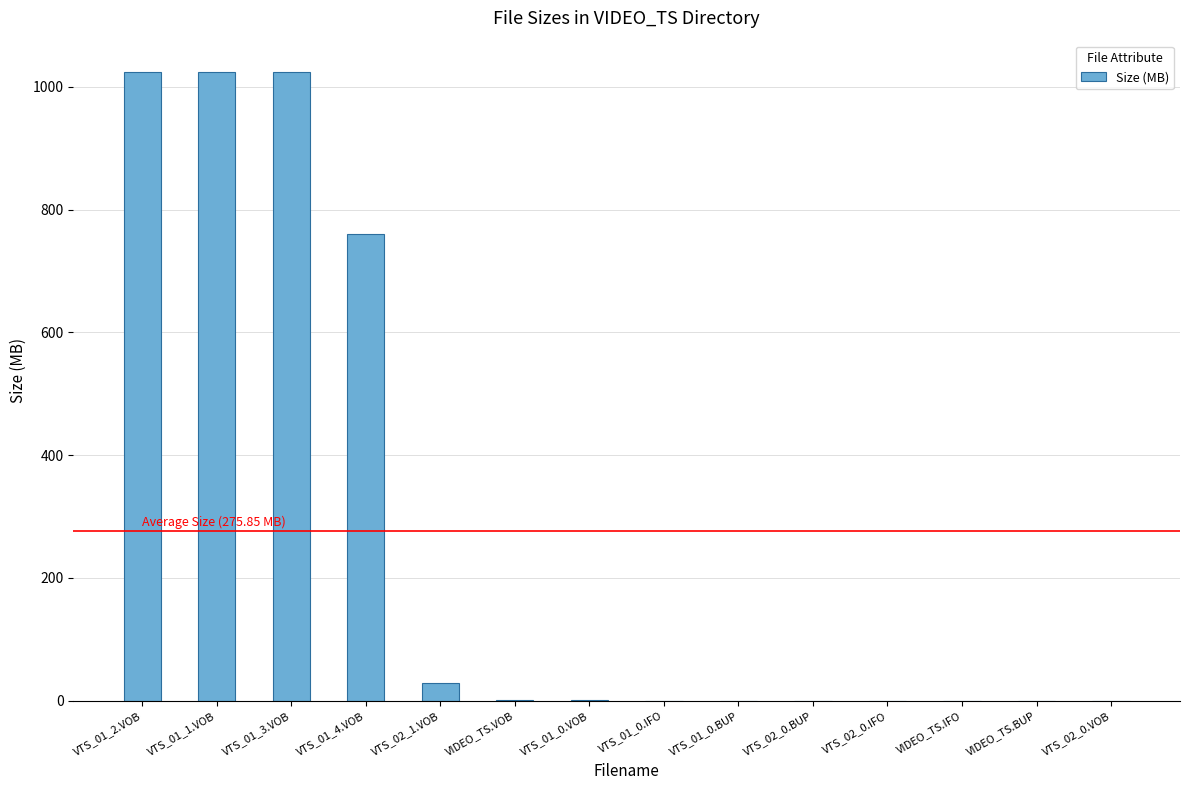

What is the sum of all values?

3862.0